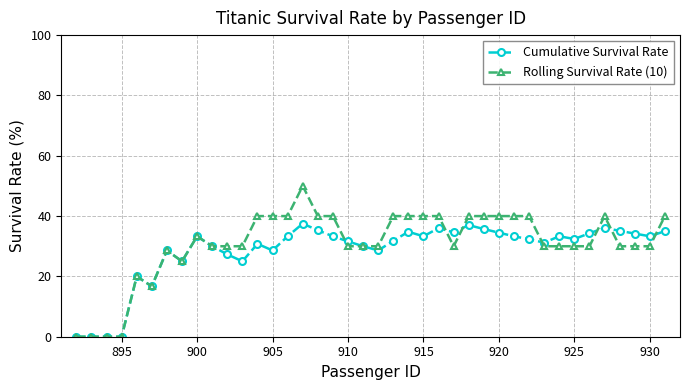

What are all the series names shown in the legend?

Cumulative Survival Rate, Rolling Survival Rate (10)